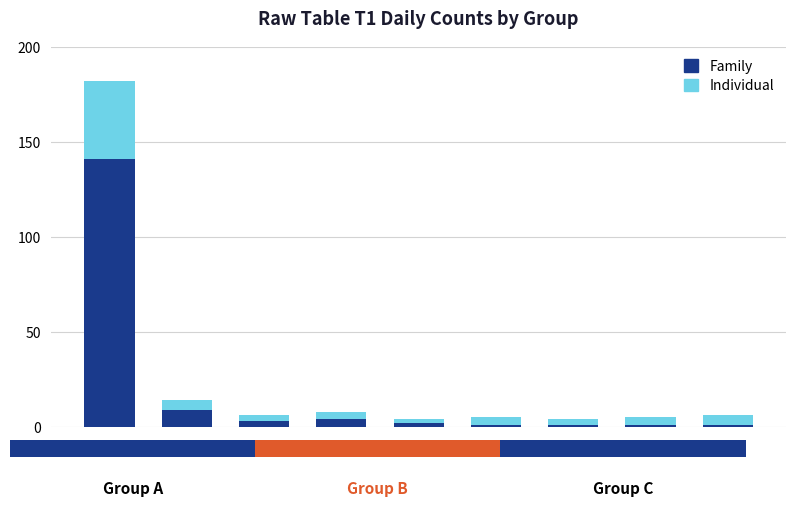

What is the difference between the second highest and minimum values in the Family series?

8